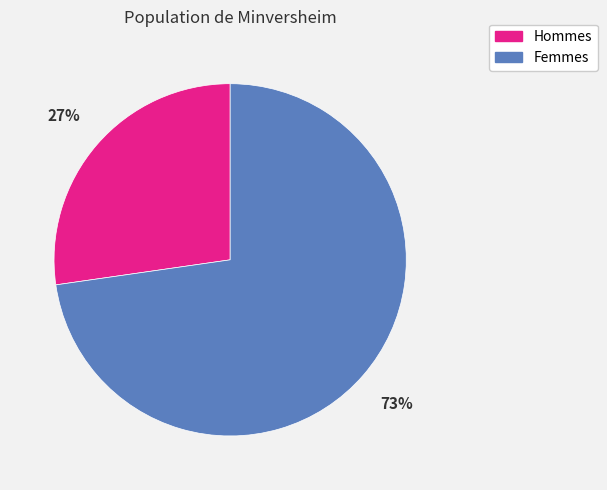

Is there any slice that represents more than half of the pie?

Yes